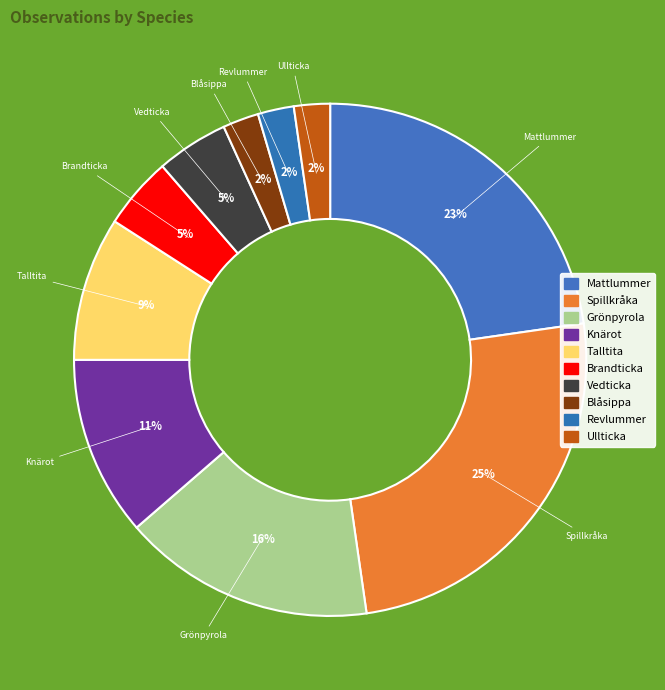

The Spillkråka slice represents 25% of the pie. True or false?

True